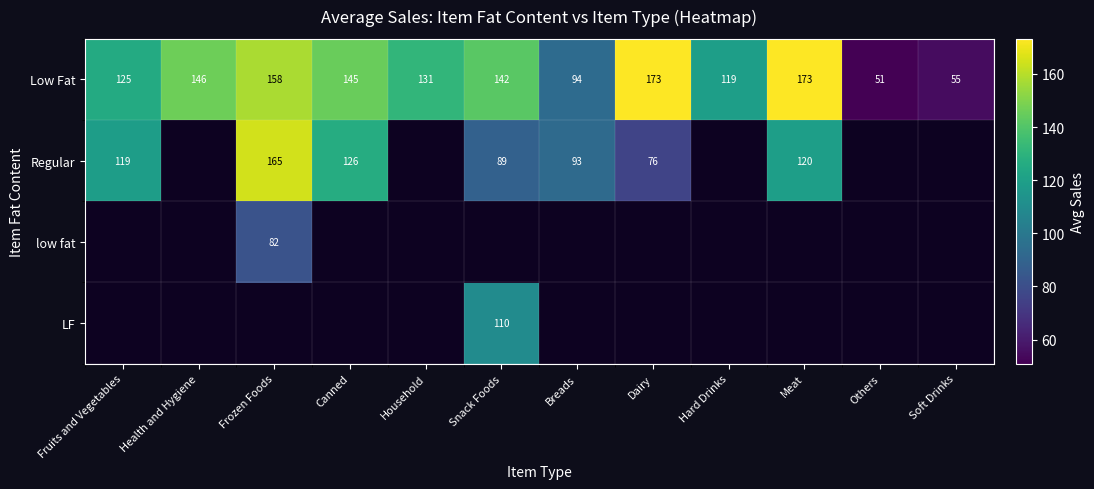

Is it true that Regular equals 26.4 at Canned?

False